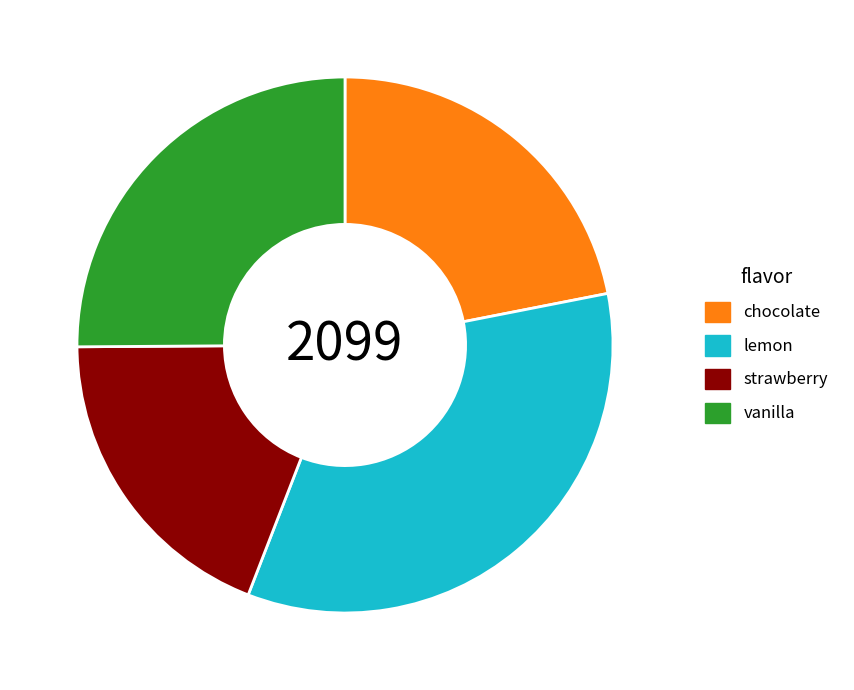

Which slice is the smallest?

strawberry